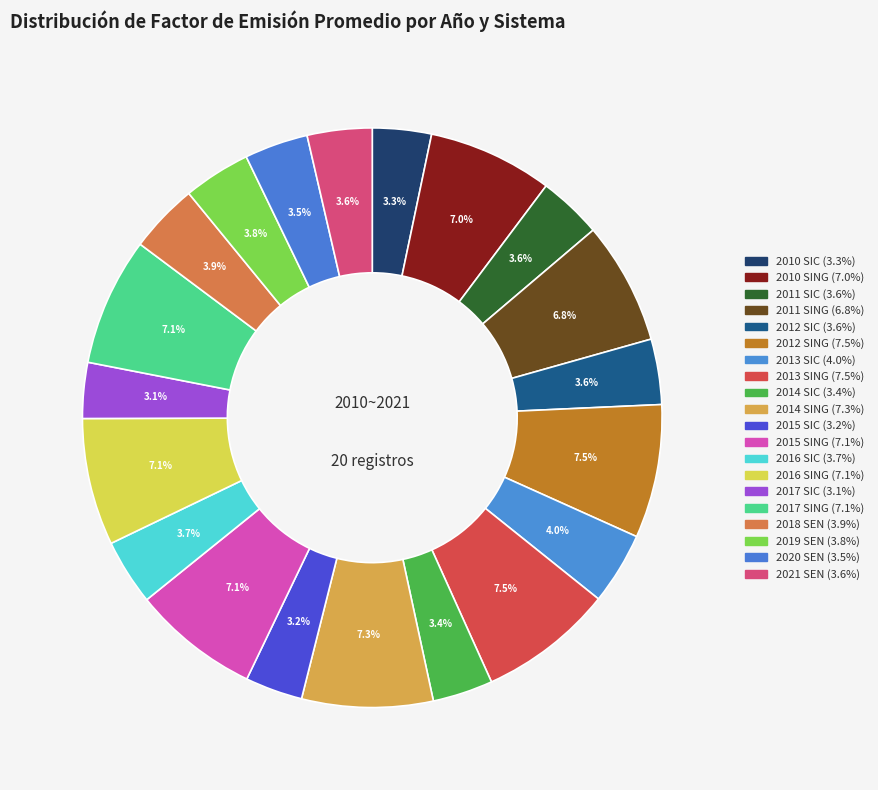

To the nearest percent, what portion does 2015 SIC represent?

3%